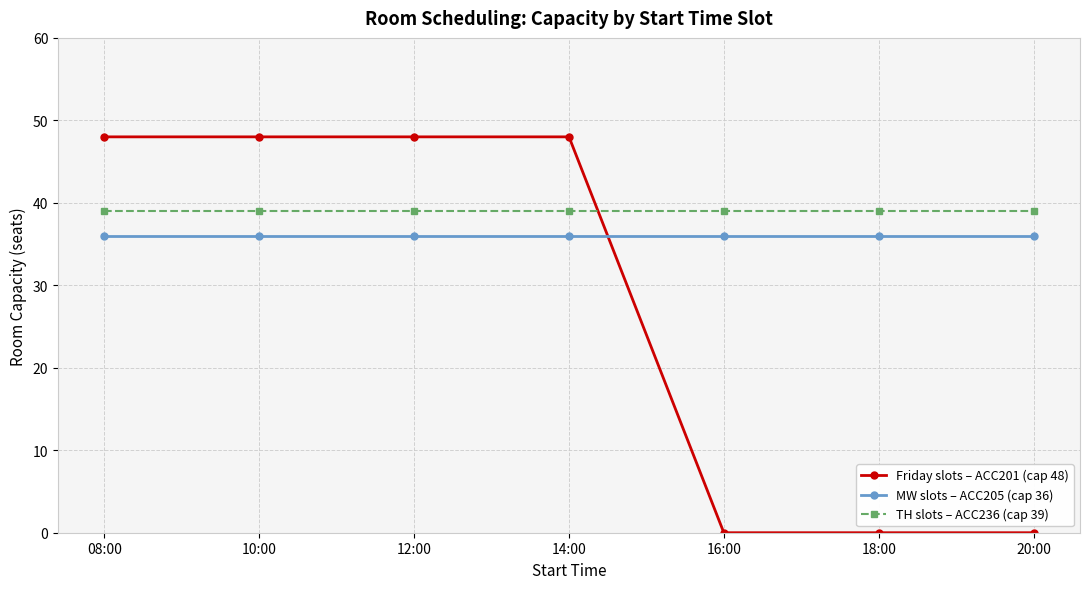

Is it true that TH slots – ACC236 (cap 39) equals 14 at 12:00?

False